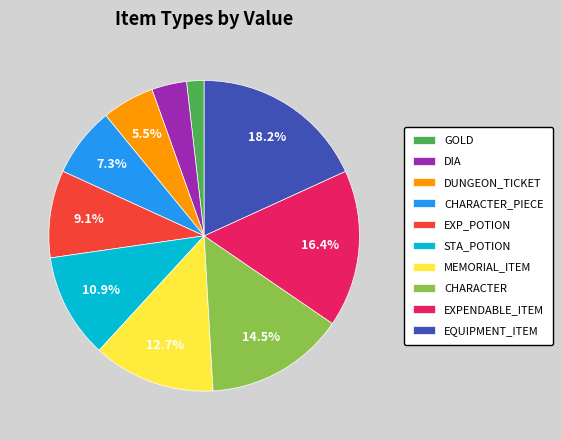

To the nearest percent, what is the combined percentage of STA_POTION and CHARACTER_PIECE?

18%